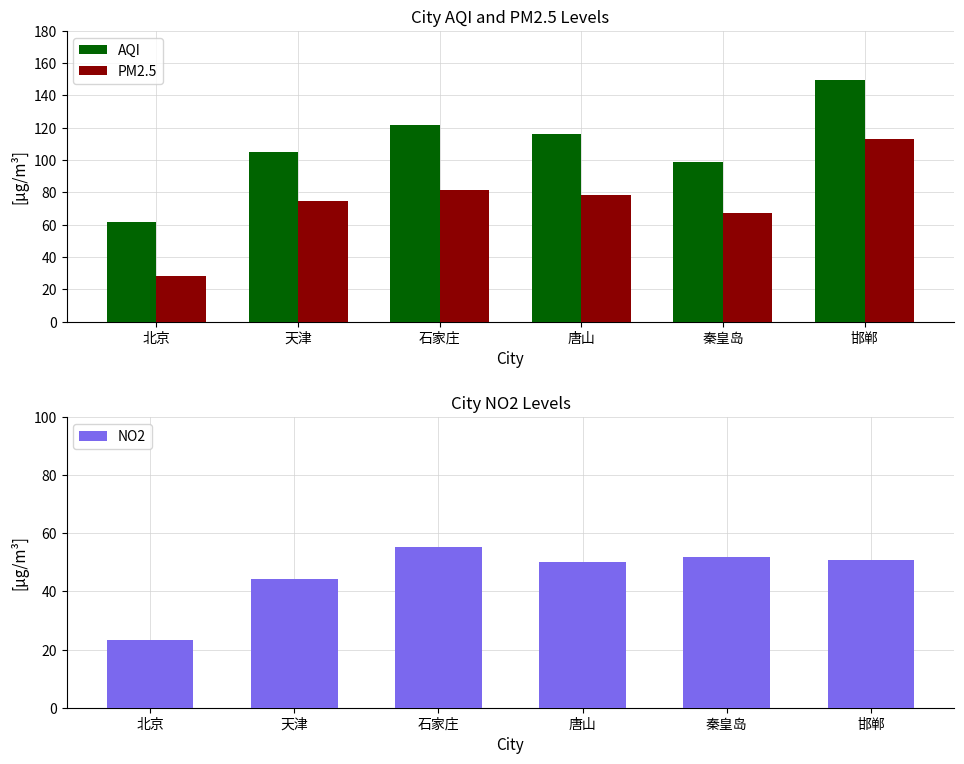

What is the difference between the maximum and minimum values in the AQI series?

87.8